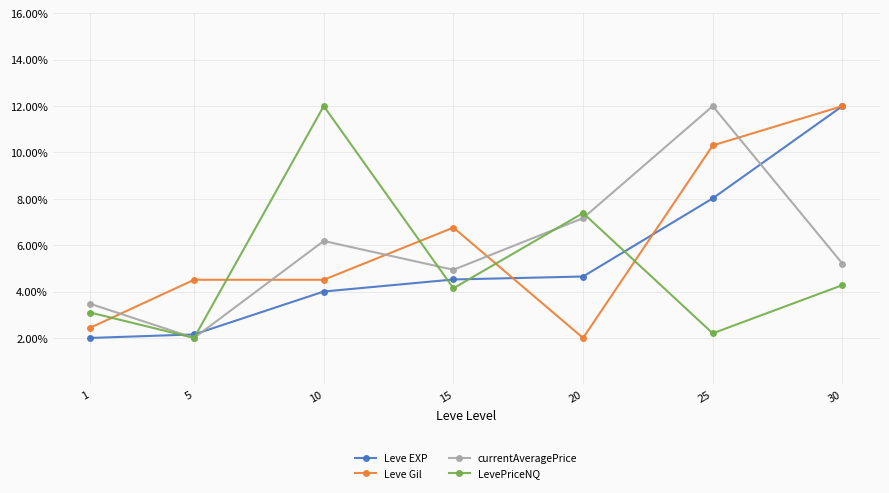

What is the lowest value of the currentAveragePrice series?

2.0